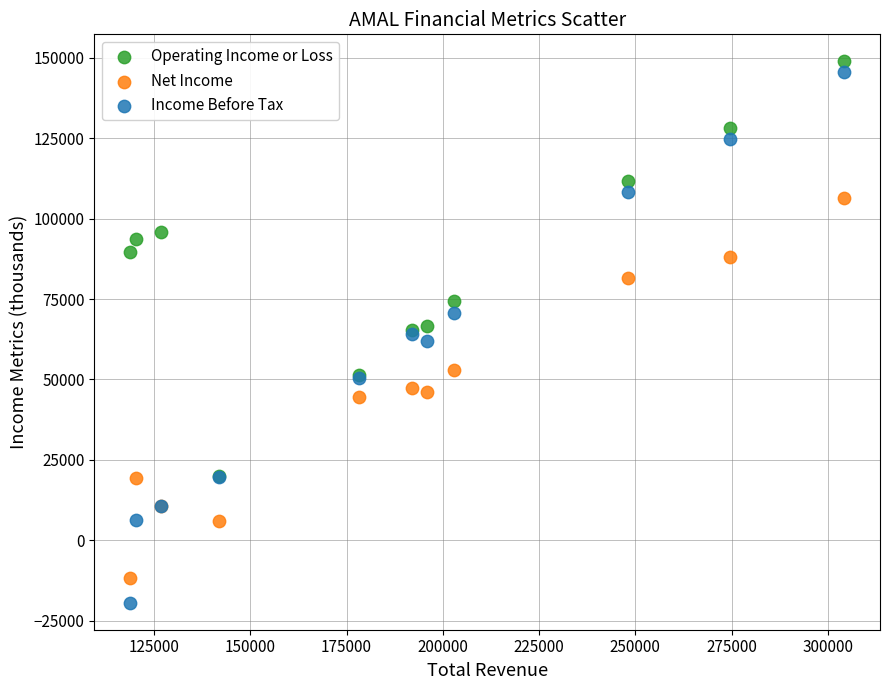

What are all the series names shown in the legend?

Operating Income or Loss, Net Income, Income Before Tax